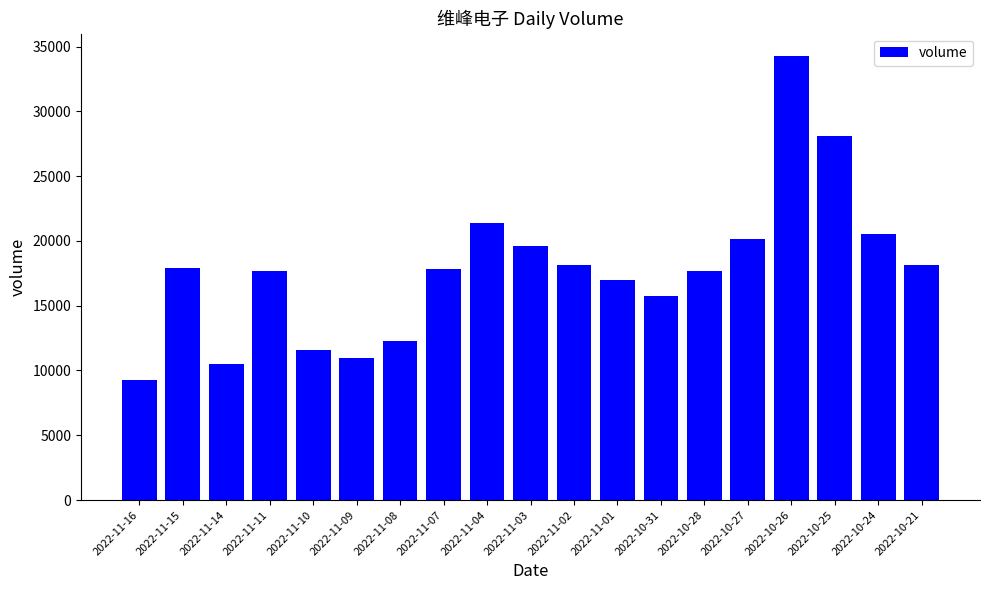

What position from the left is 2022-11-15?

2